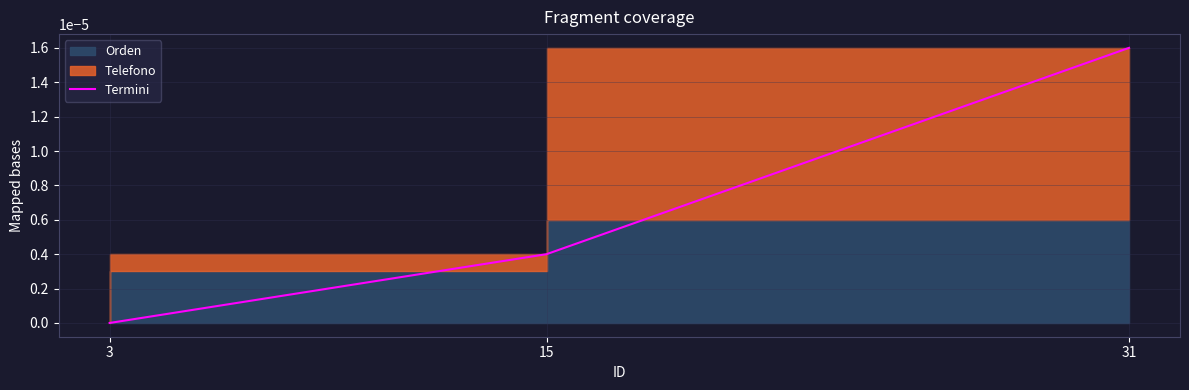

The chart shows a value of 0.0 at 15. True or false?

False